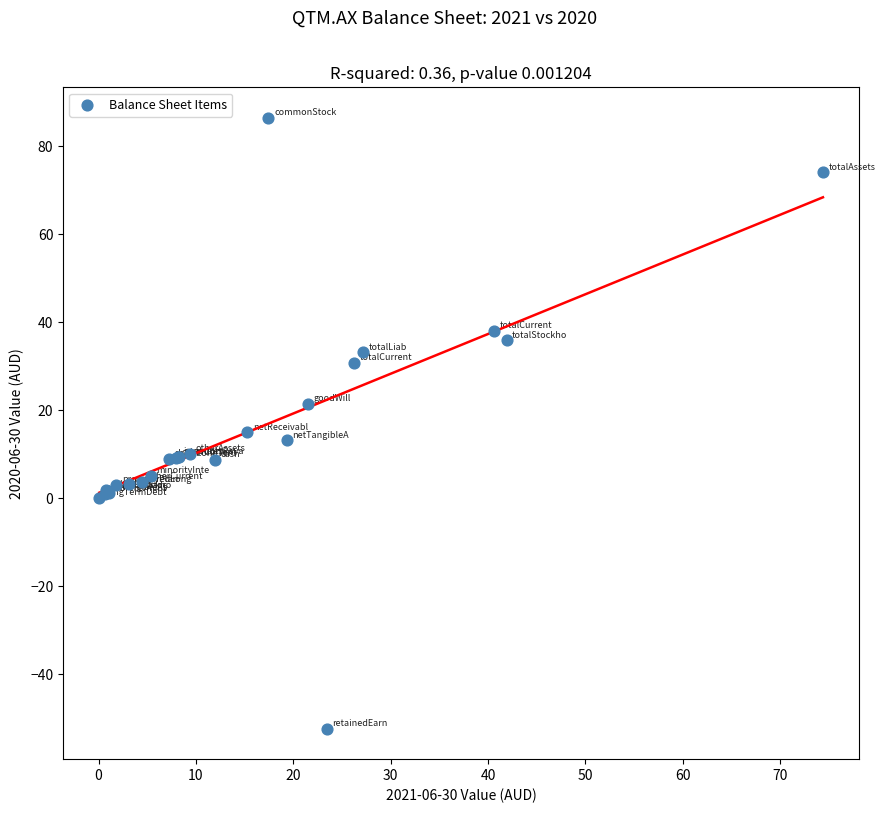

What Y value in the scatter plot is closest to 17?

15.0